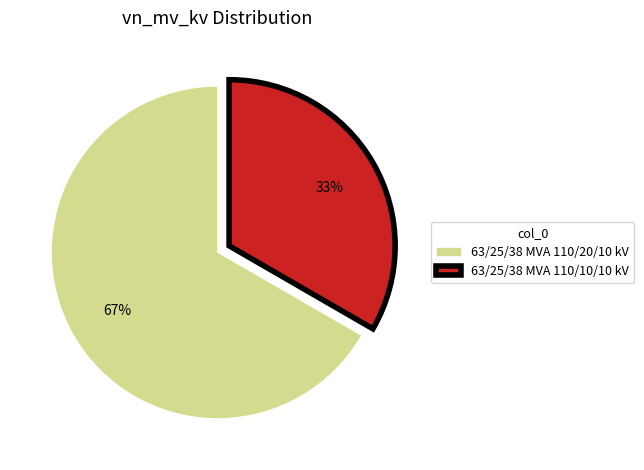

Approximately how many times larger is the value at 63/25/38 MVA 110/10/10 kV compared to 63/25/38 MVA 110/20/10 kV?

0.5